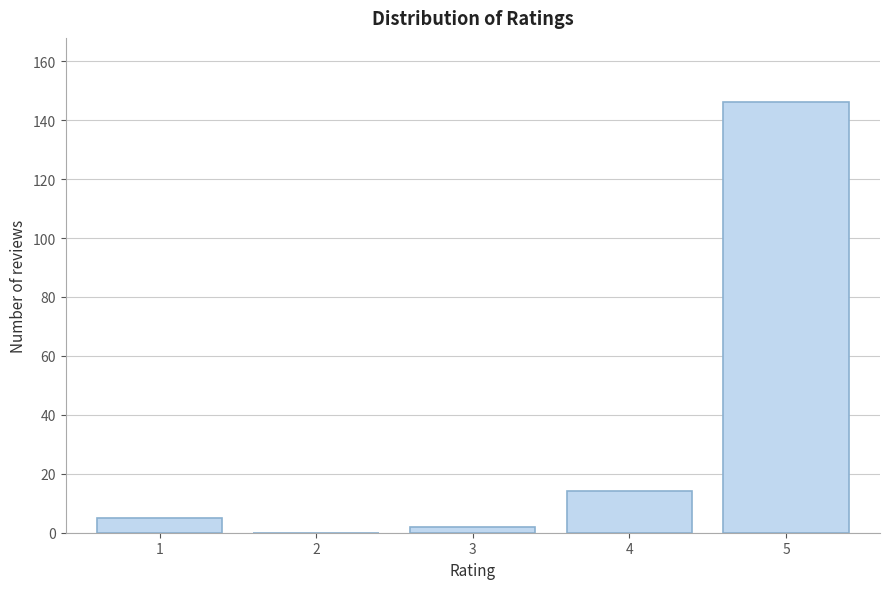

Reading right to left, list all the values displayed in this chart.

5=146	4=14	3=2	2=0	1=5